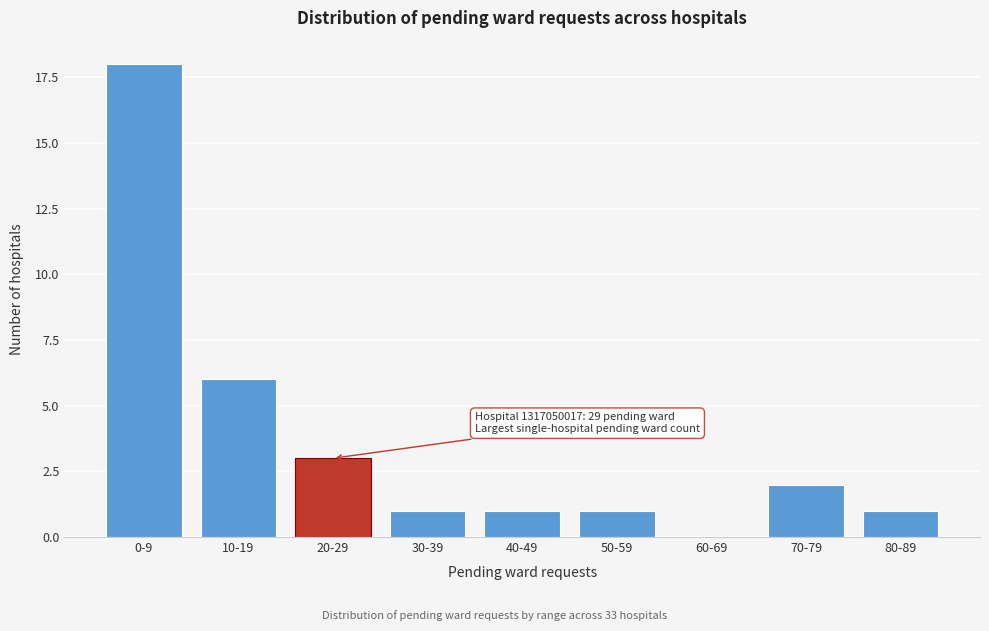

Reading right to left, list all the values displayed in this chart.

80-89=1	70-79=2	60-69=0	50-59=1	40-49=1	30-39=1	20-29=3	10-19=6	0-9=18